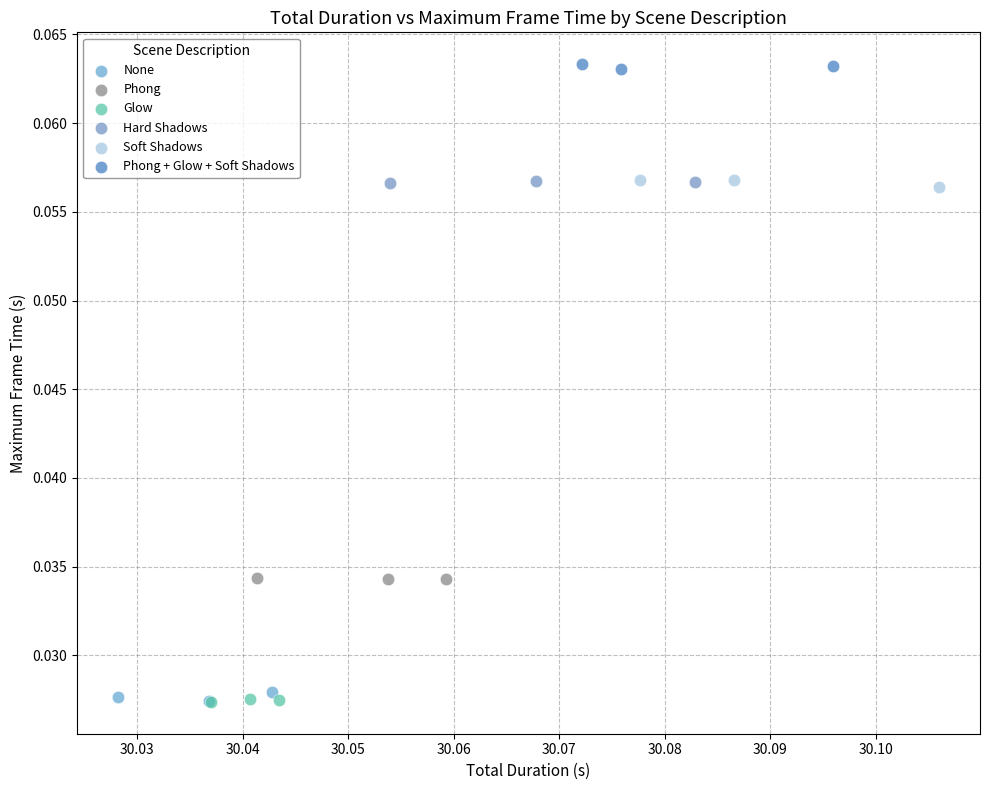

Which series contains the highest Y value?

Phong + Glow + Soft Shadows